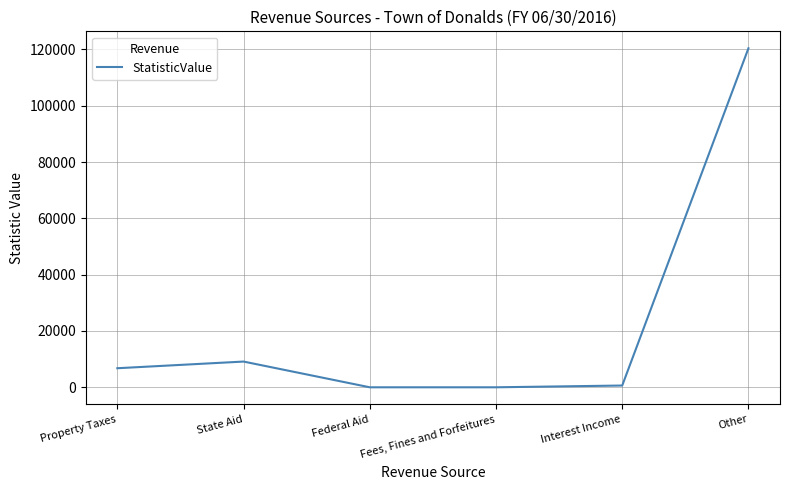

What is the ratio of the value at Other to the value at State Aid?

13.2